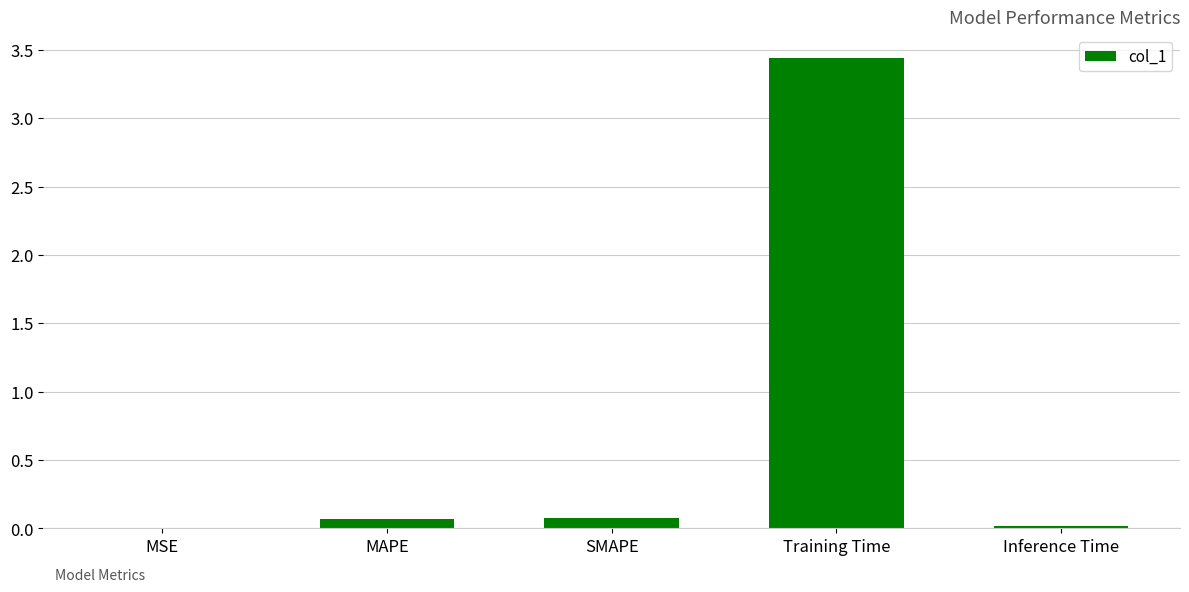

True or false: the data shows 0.0 at MSE.

True